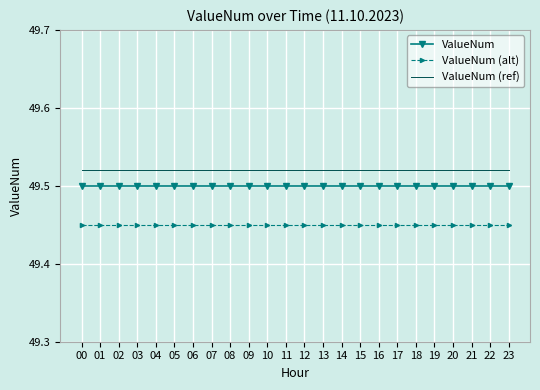

Is the value of ValueNum at 20 greater than the value of ValueNum (alt) at 11?

Yes